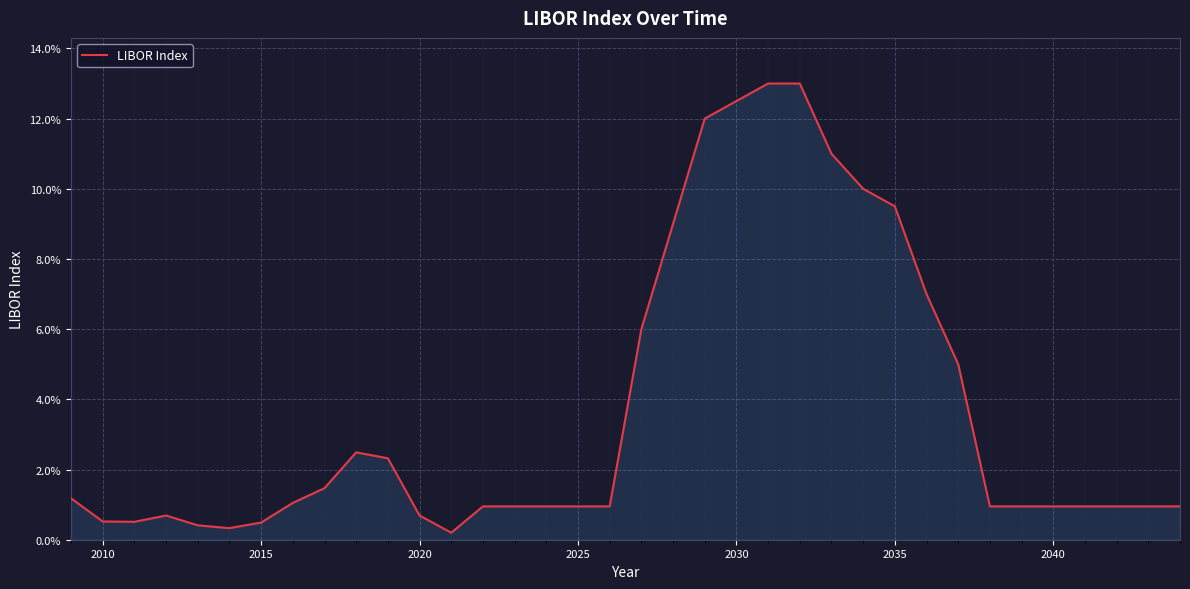

True or false: the data has more than 0 interior local peaks.

True